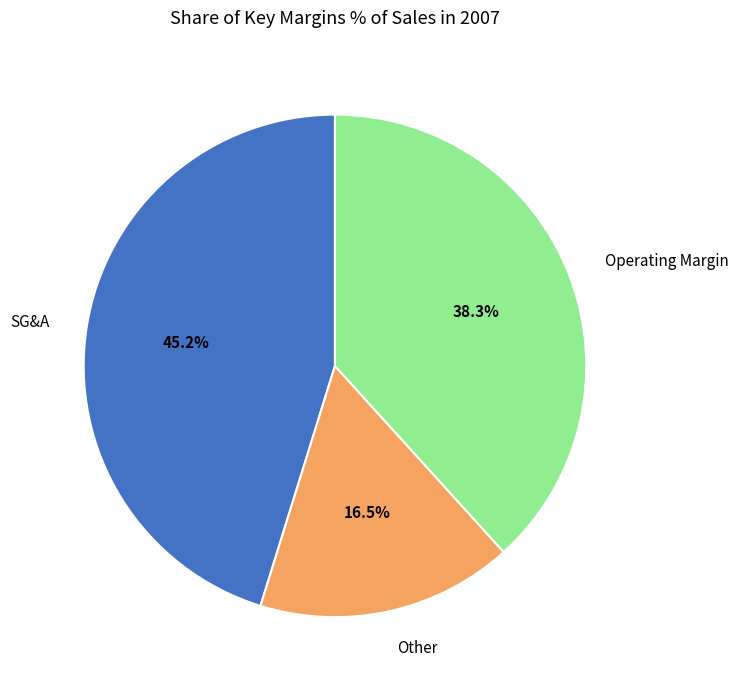

Is there a majority slice in this chart?

No